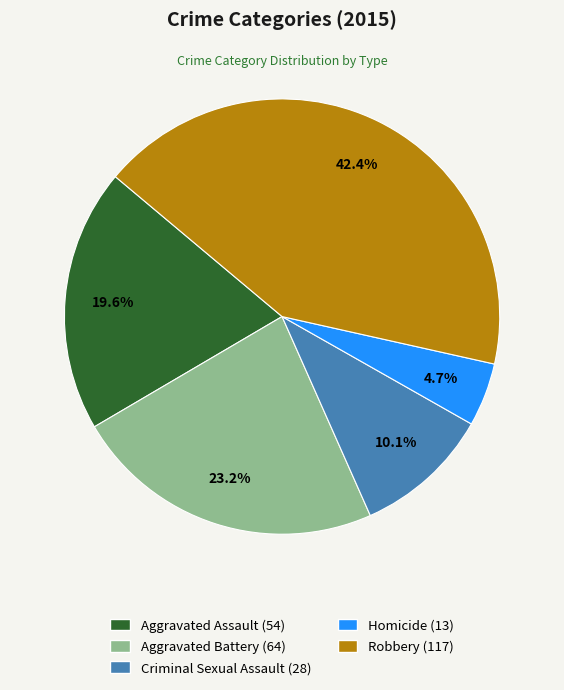

To the nearest percent, what is the difference between the Criminal Sexual Assault and Aggravated Assault slice percentages?

9%